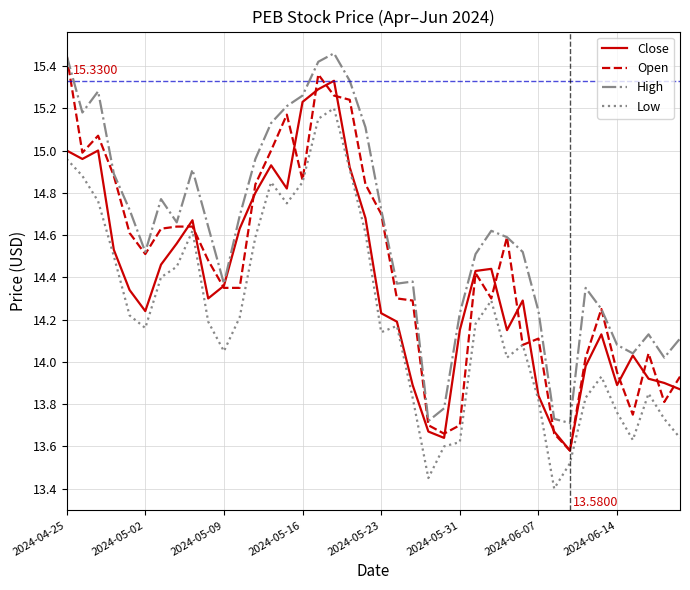

Which series has the largest total across all categories?

High